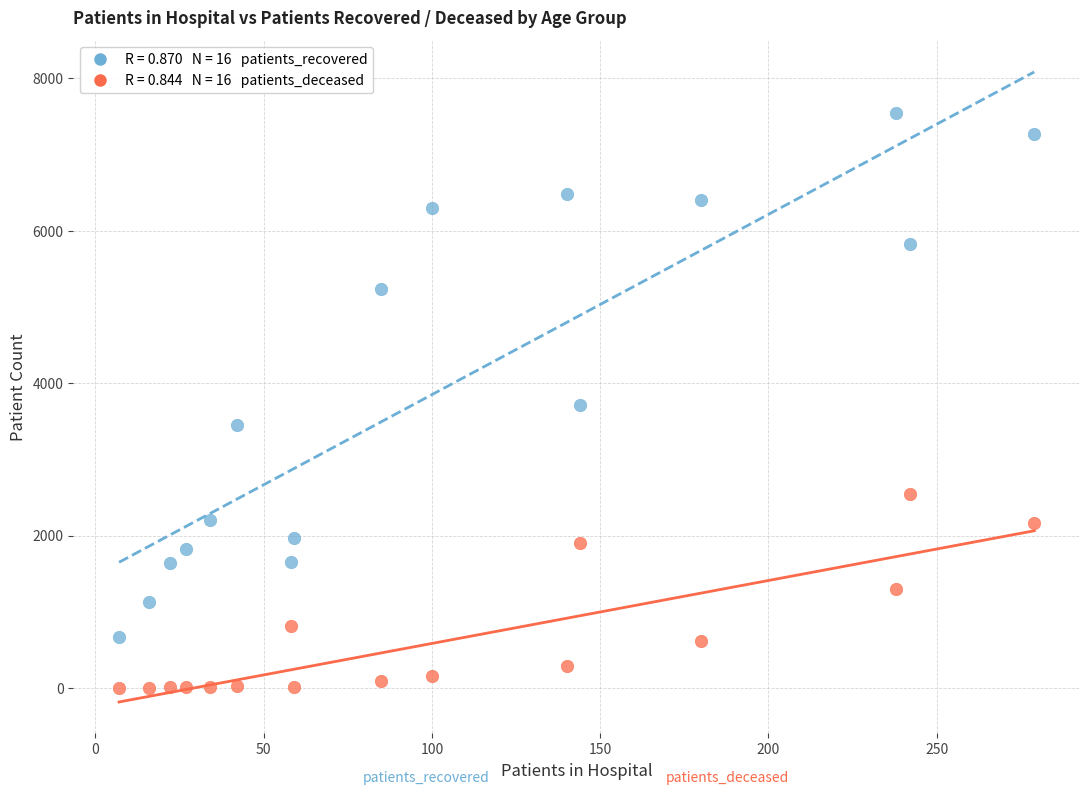

Across all data points, what is the range of Y values (max minus min)?

7541